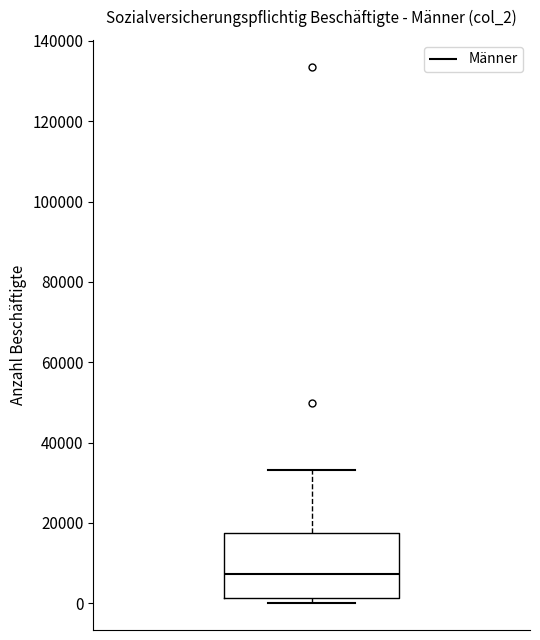

Where does the upper whisker of the box end on the y-axis? The values are not printed on the chart, so give them approximately, as read against the axis.

34000